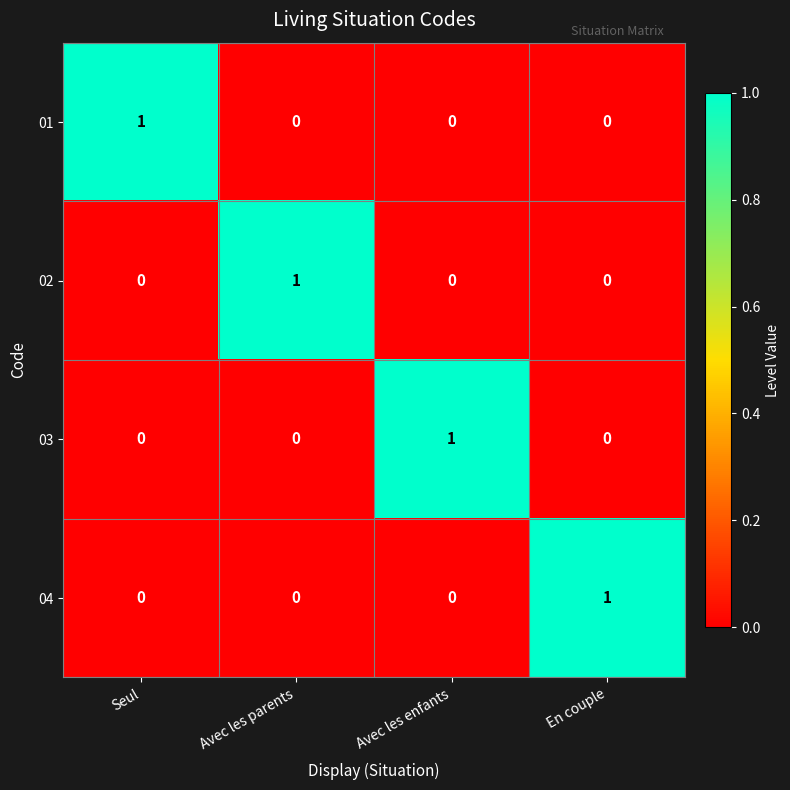

How many distinct data groups are displayed?

4